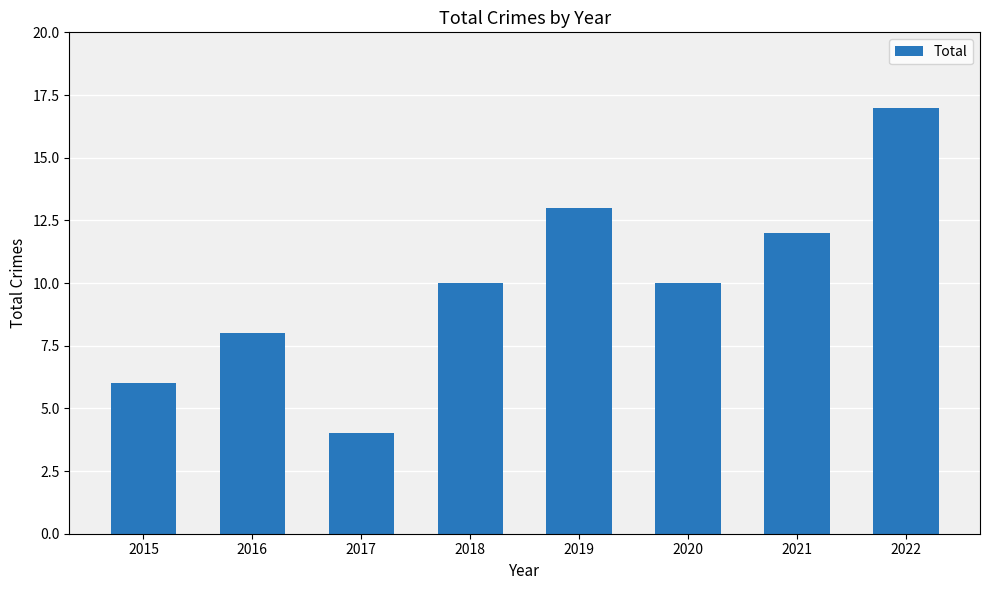

The chart shows a value of 21 at 2021. True or false?

False